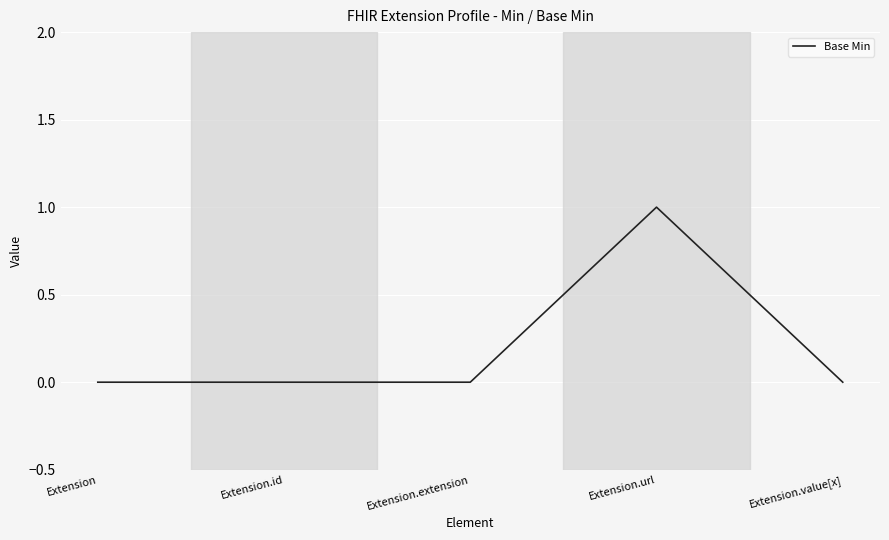

What position from the right is Extension?

5